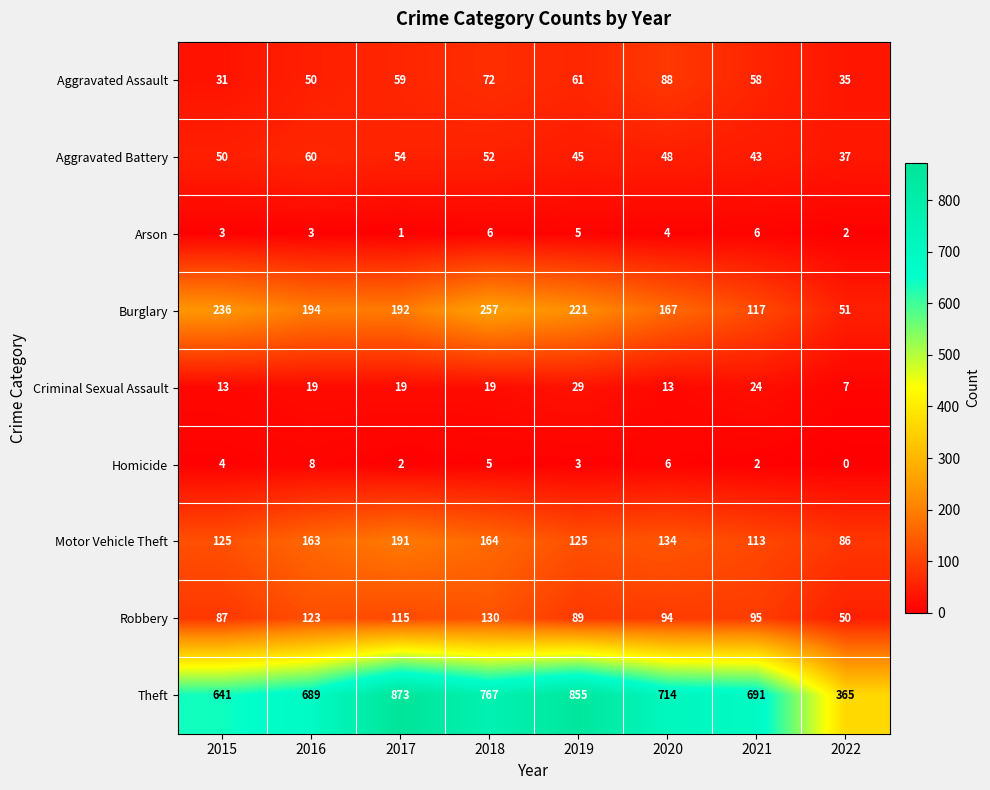

Read the Aggravated Assault value at 2019, to the nearest 5.

60